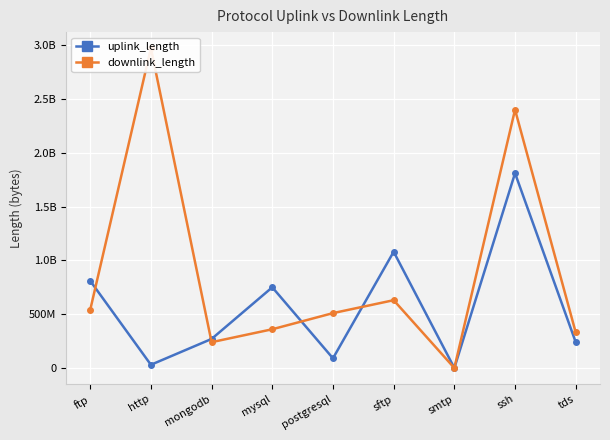

Which category has the highest value in the downlink_length series?

http